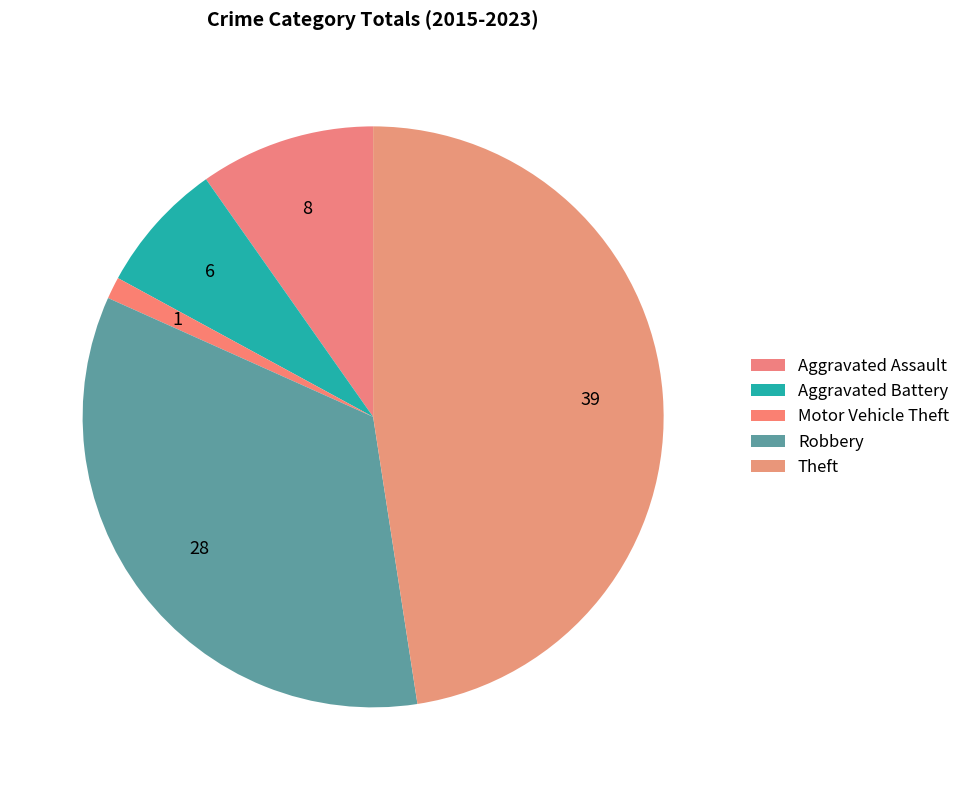

What percentage is NOT represented by Aggravated Assault?

90.2%